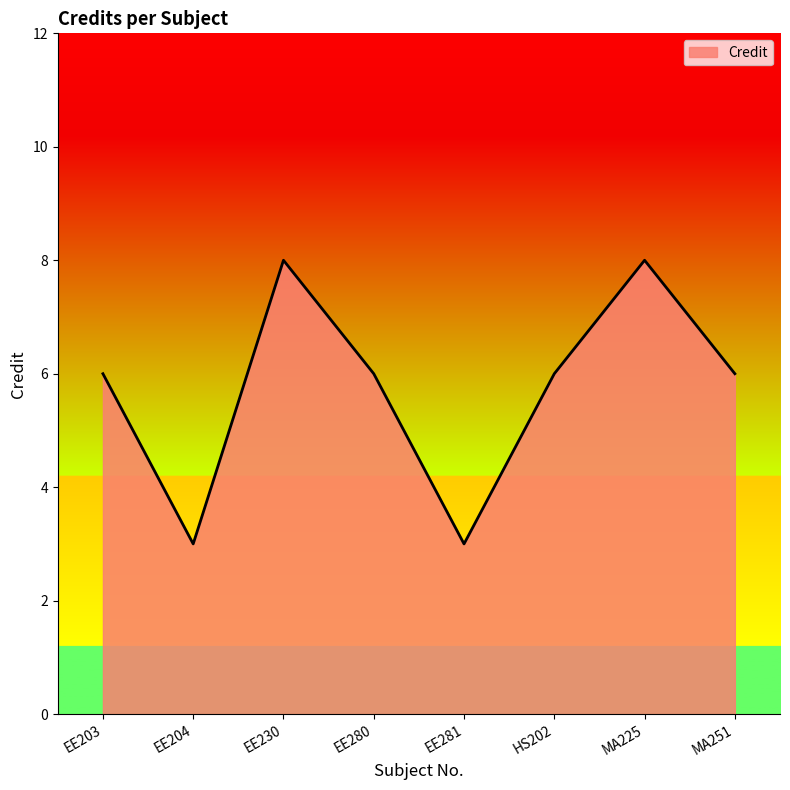

What is the sum of all values?

46